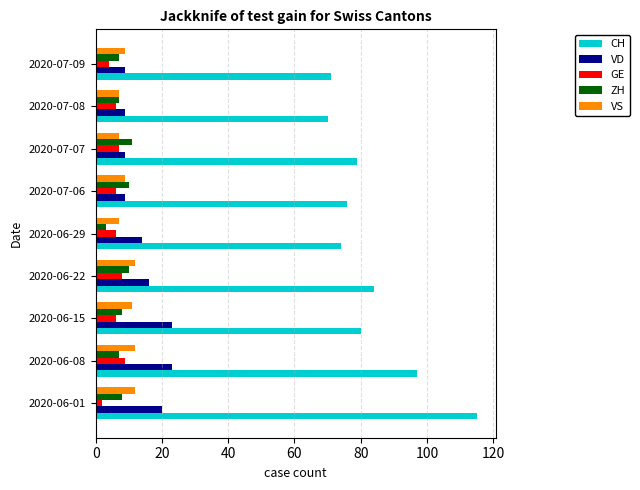

Count the number of data series in this chart.

5